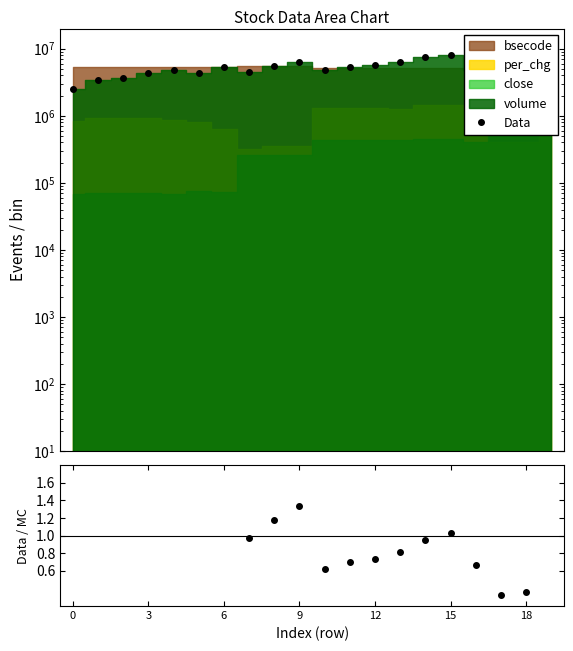

Count the number of categories in the chart.

20